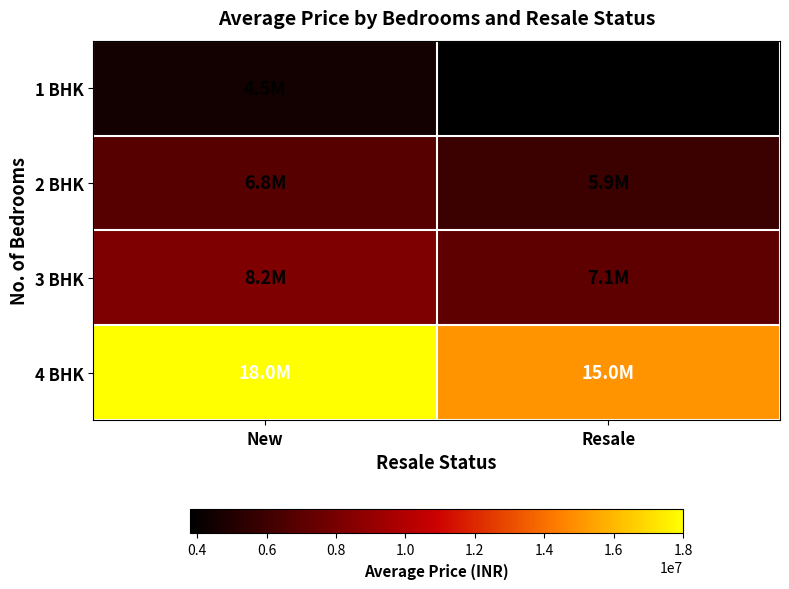

Which series has the largest total across all categories?

4 BHK